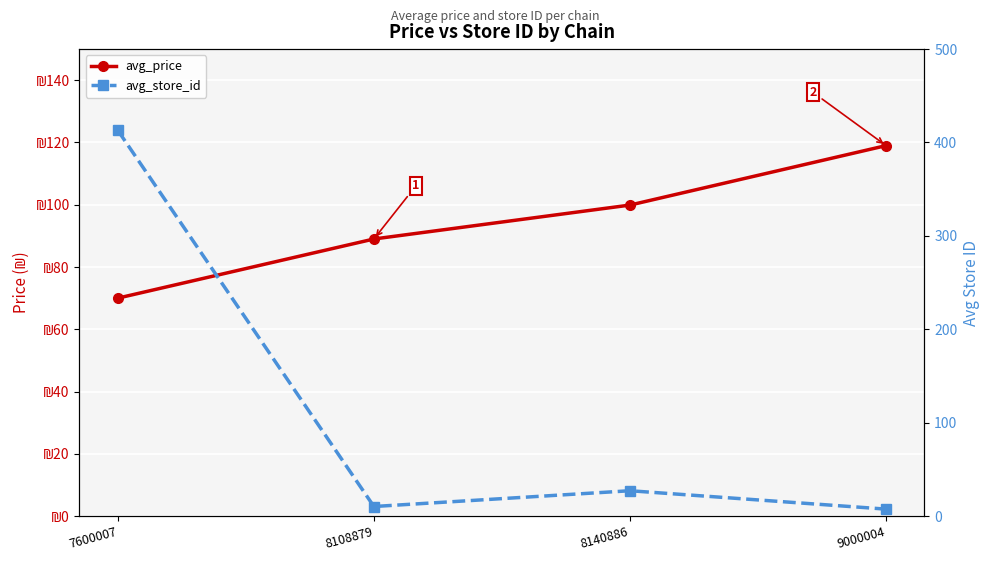

Between 8108879 and 9000004, which series saw the biggest shift?

avg_price